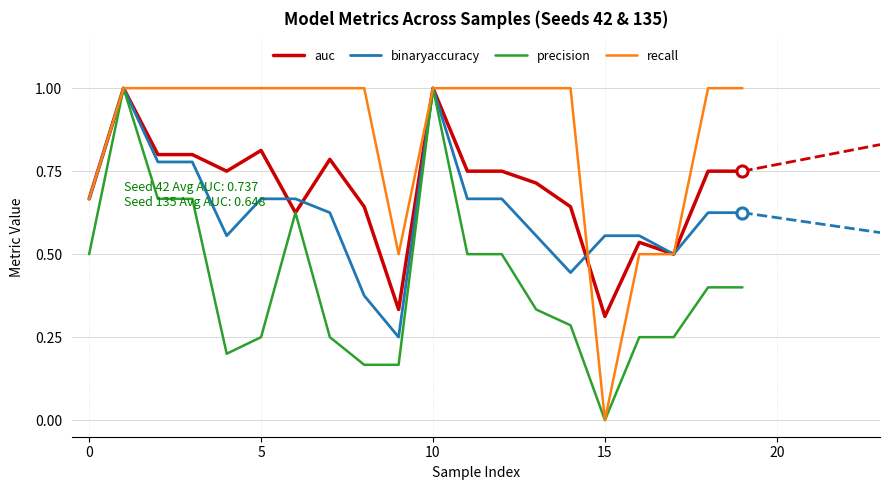

What is the greatest value displayed?

1.0